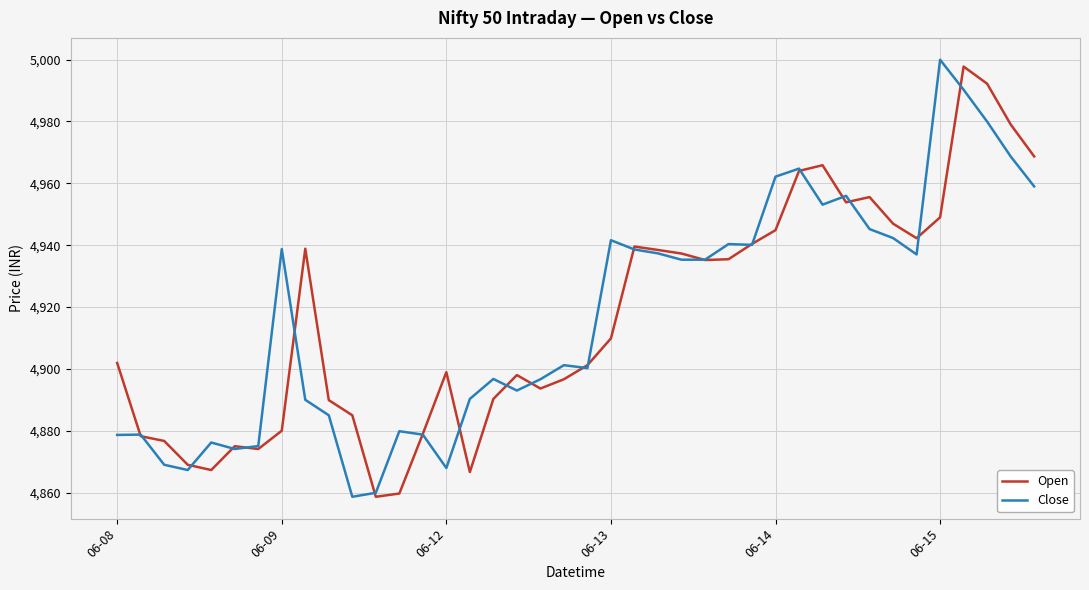

Is this an area chart (filled region under the line)?

No